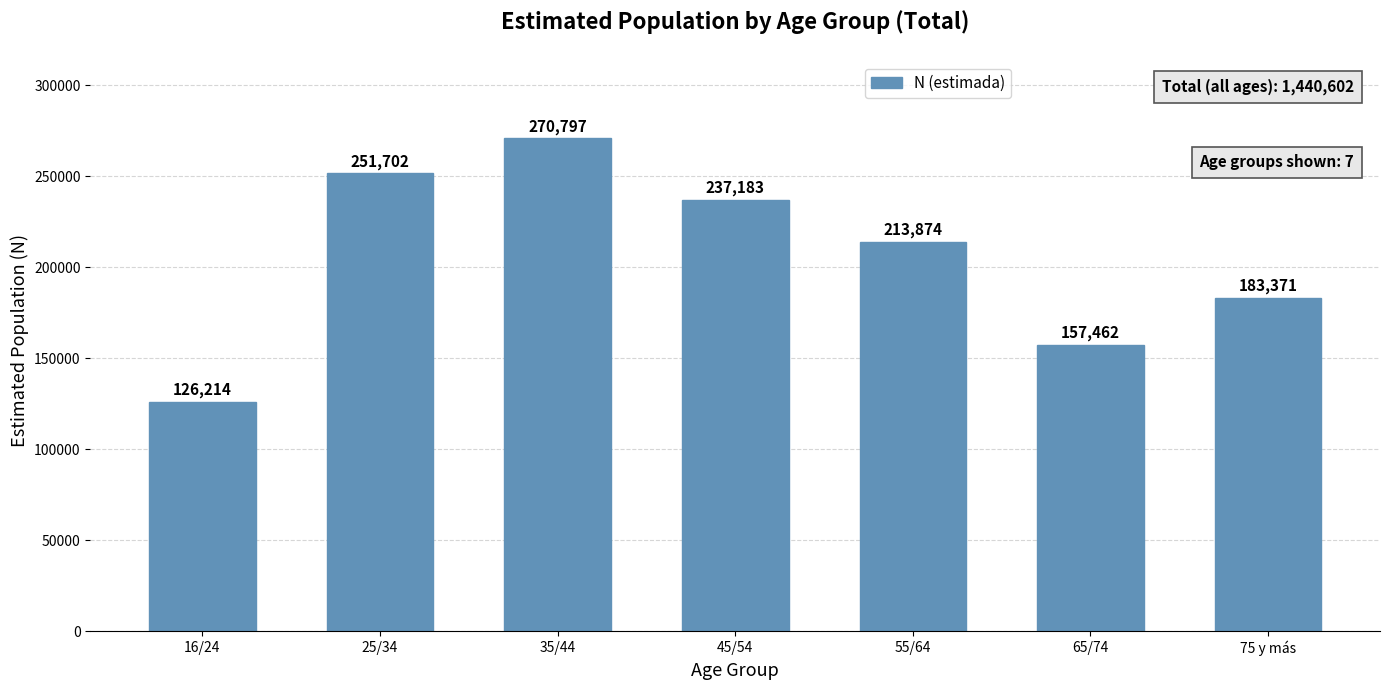

What is the approximate value at 16/24, to the nearest 50?

126200